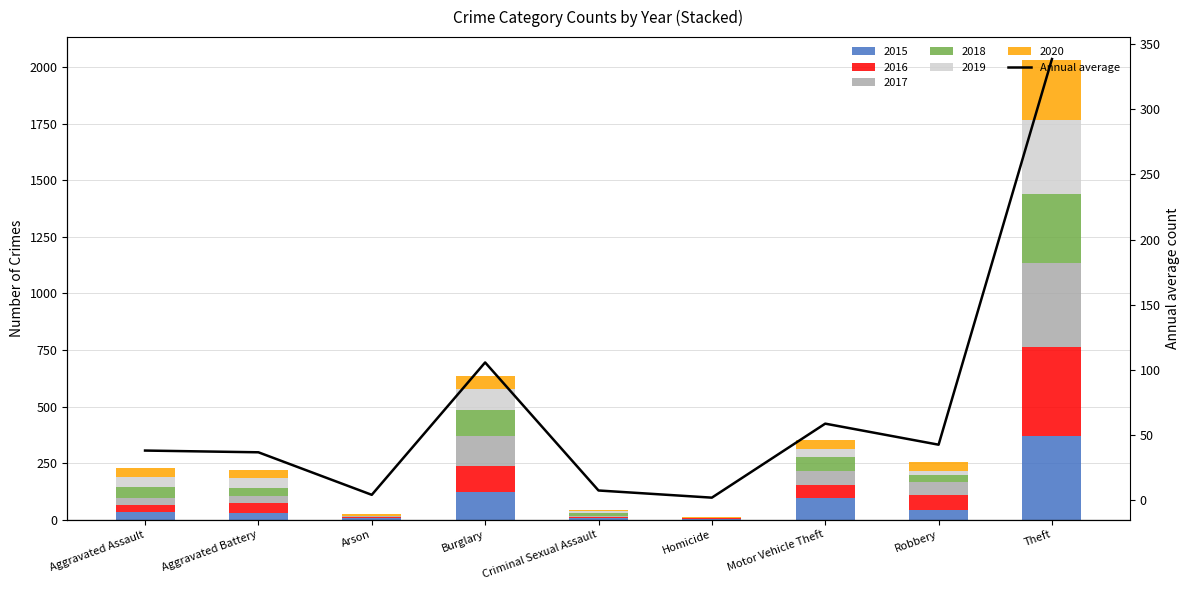

List the labels in order of value, smallest first.

Homicide, Arson, Criminal Sexual Assault, Aggravated Battery, Aggravated Assault, Robbery, Motor Vehicle Theft, Burglary, Theft